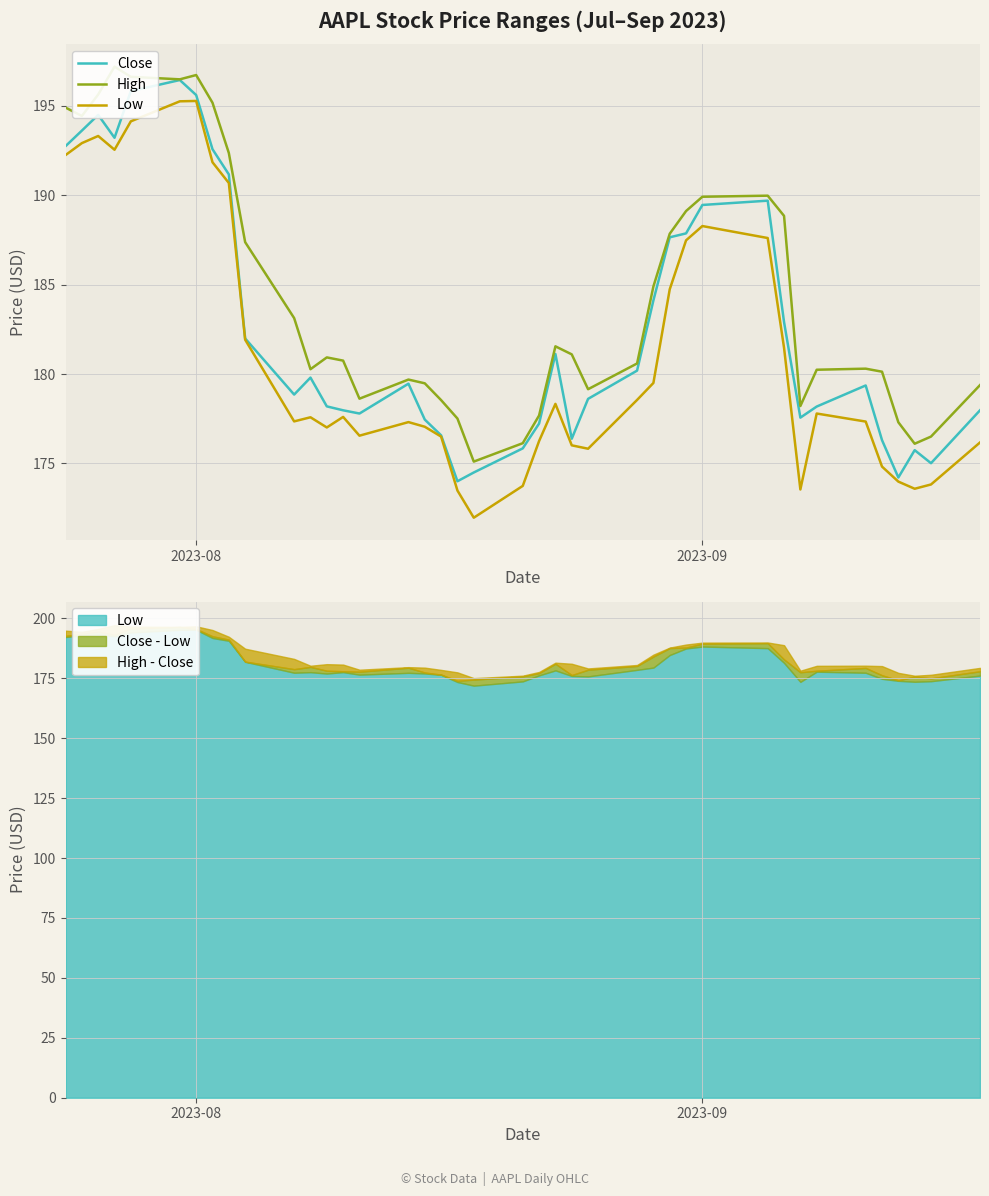

How many values in the Low series are below 177?

14